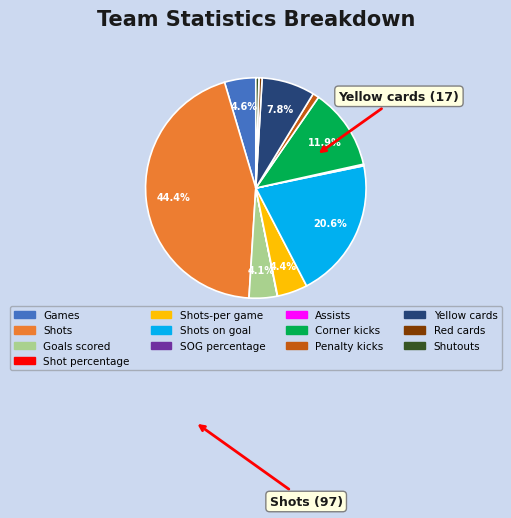

Is there a majority slice in this chart?

No